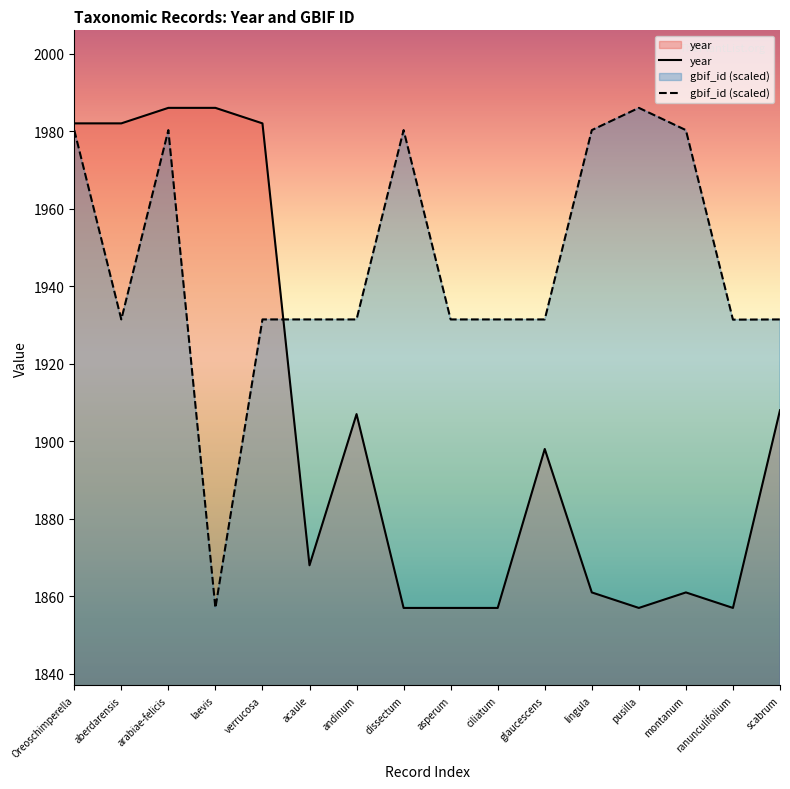

How many values in the gbif_id (scaled) series exceed 1931?

15